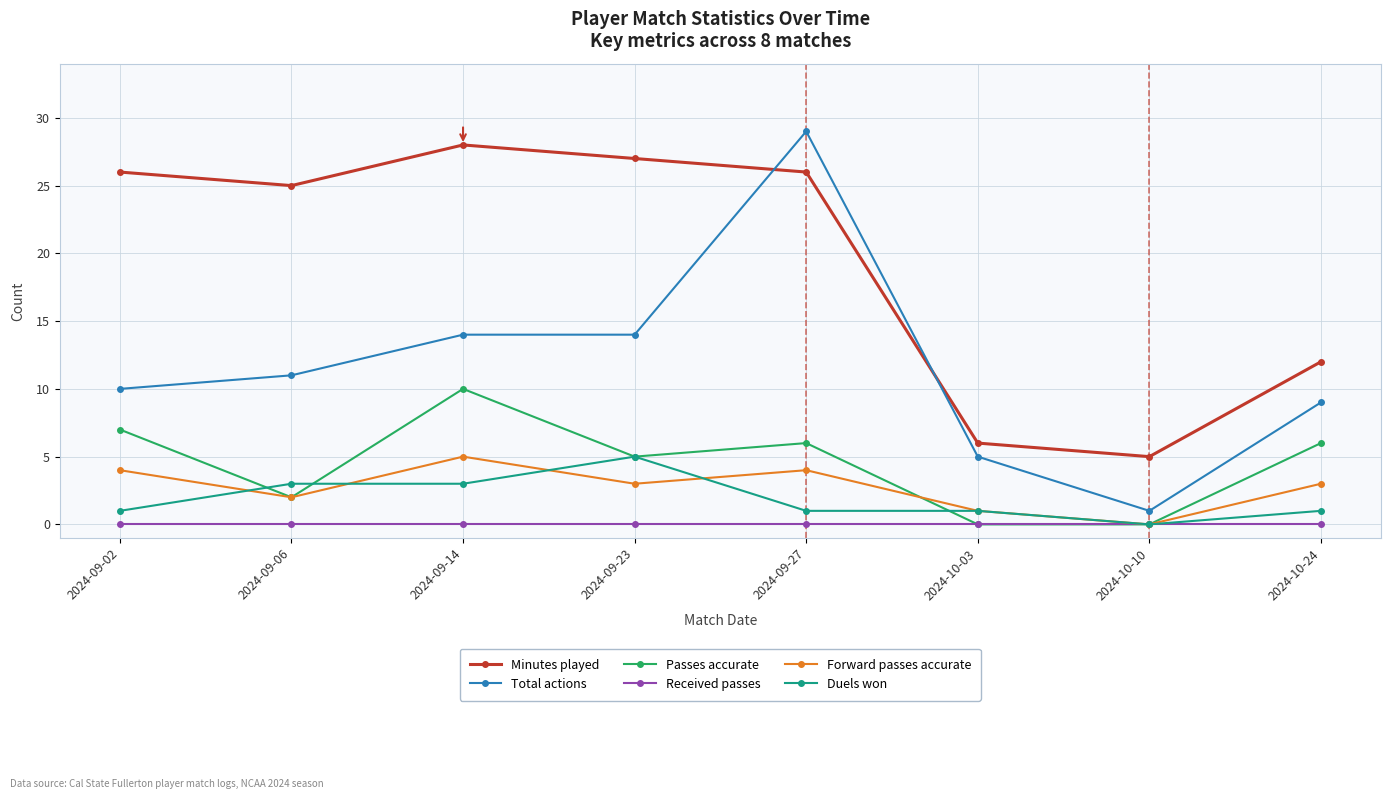

What is the difference between the highest and lowest values at 2024-10-10?

5